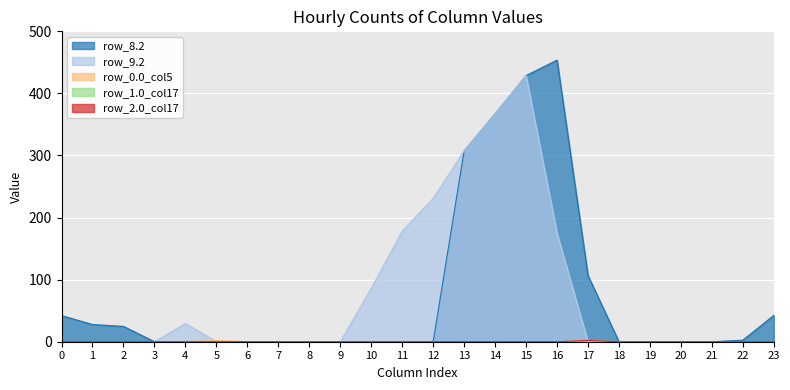

The value of row_0.0_col5 at 3 is 0.9. True or false?

False